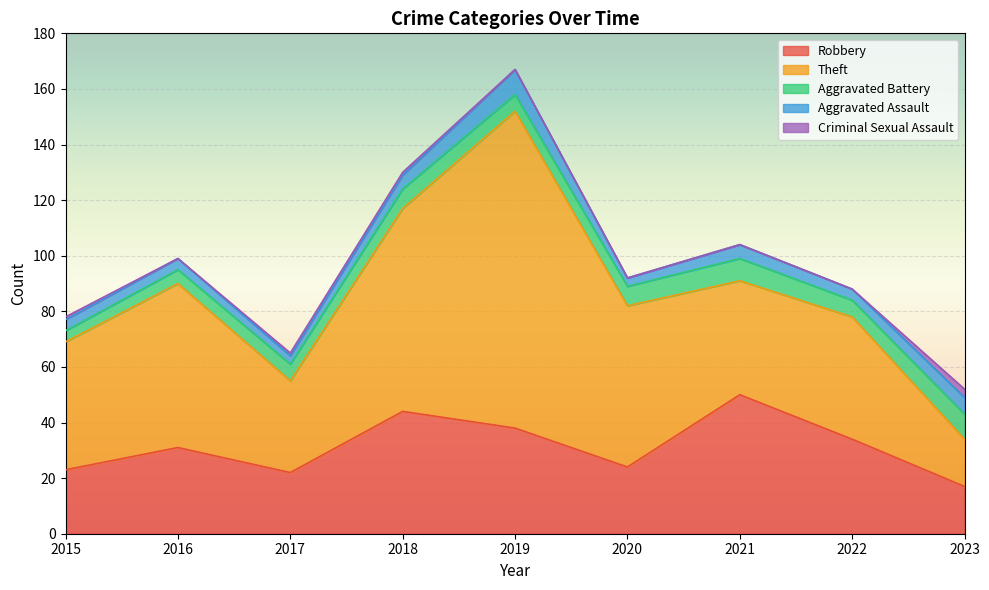

True or false: Criminal Sexual Assault and Theft intersect in this chart.

False